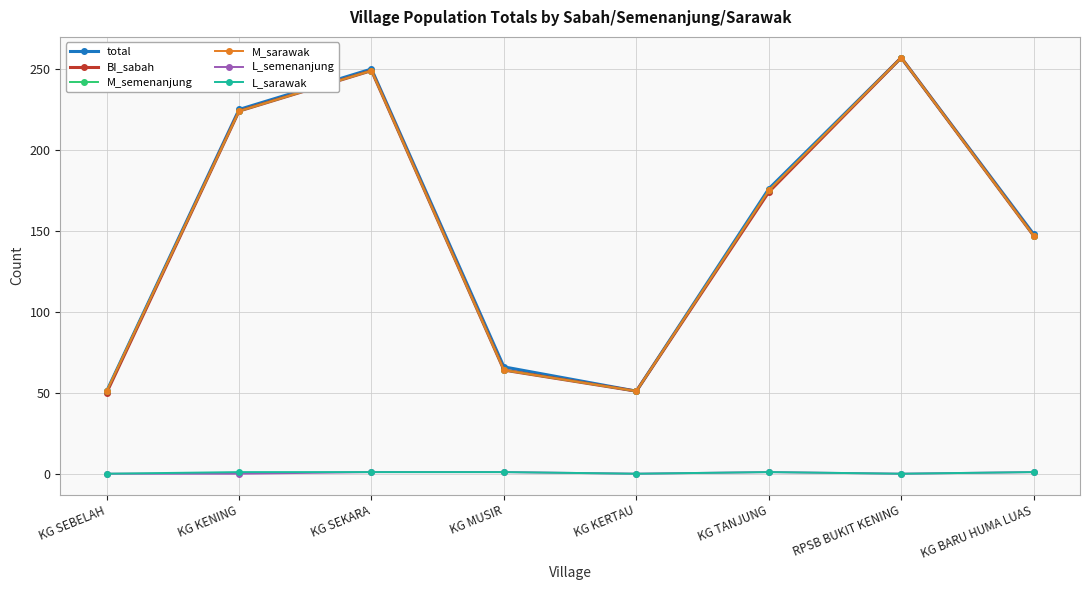

The M_semenanjung series shows 318 at KG KENING. True or false?

False